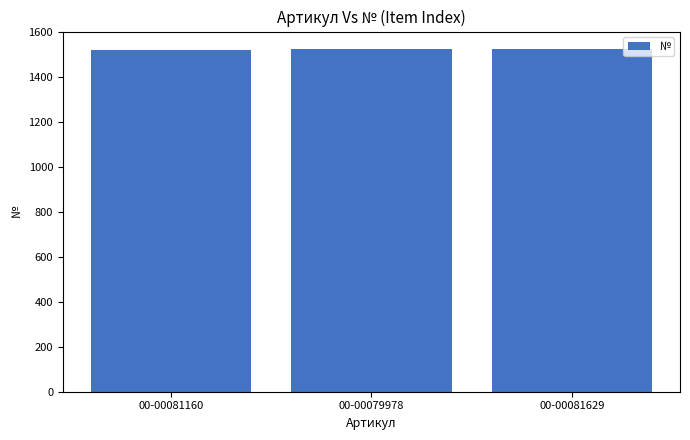

What is the approximate value at 00-00081160?

1518